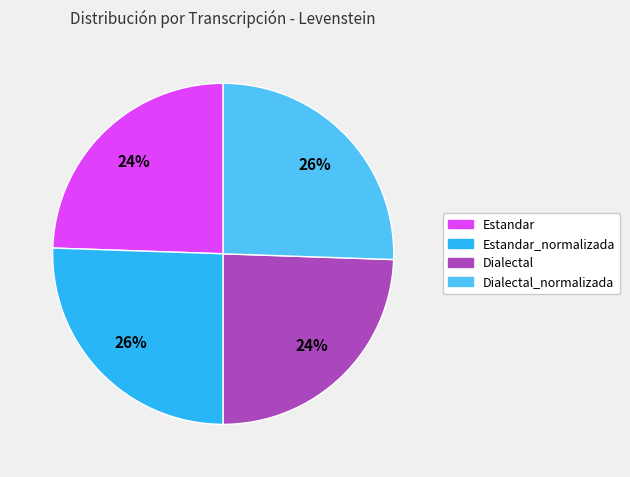

To the nearest percent, what is the average slice percentage?

25%